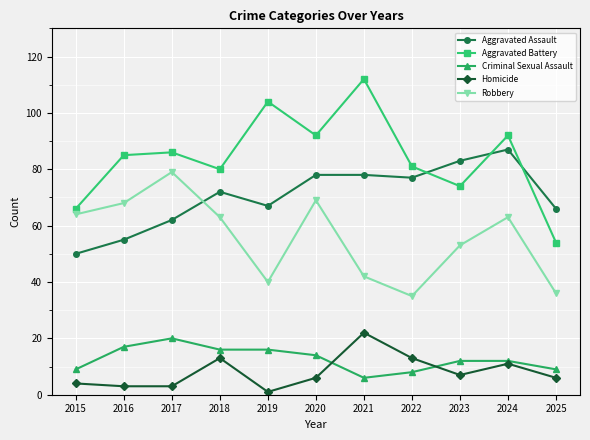

How many data points does each series have?

11